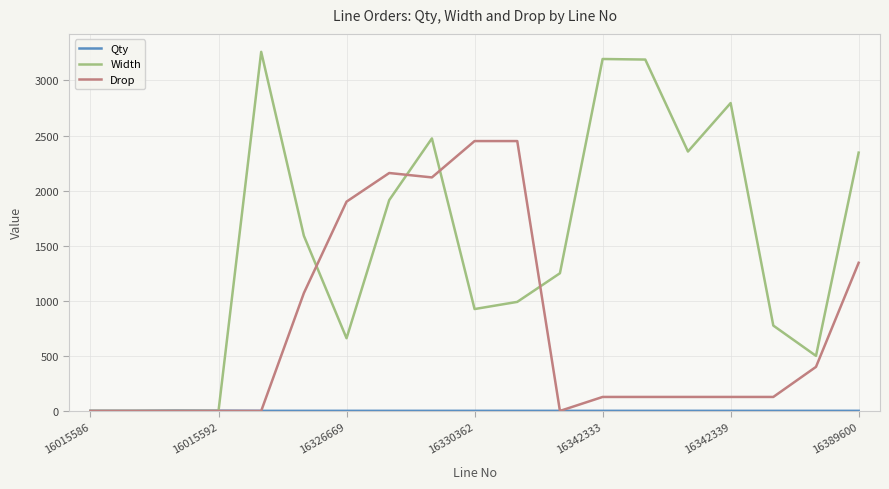

Which series has the largest range (max minus min)?

Width